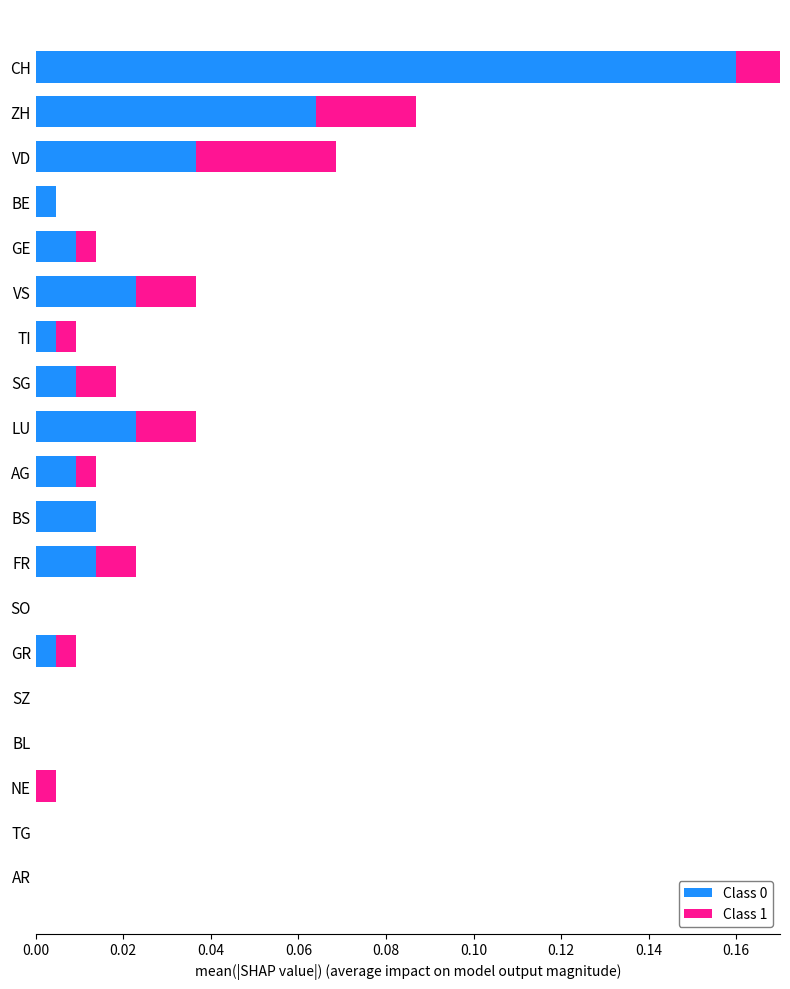

How many values in Class 0 are above zero?

13